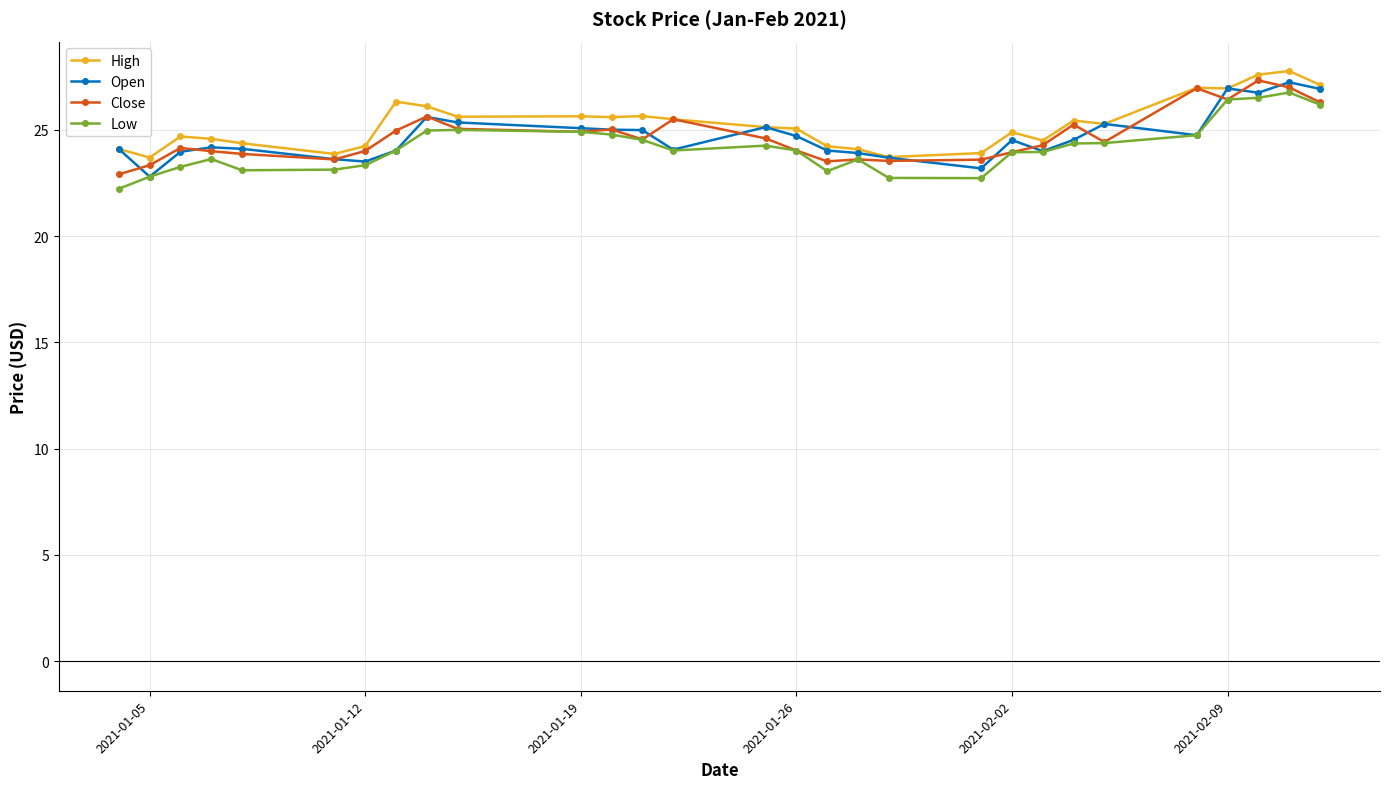

True or false: Close has more than 1 interior local peaks.

True